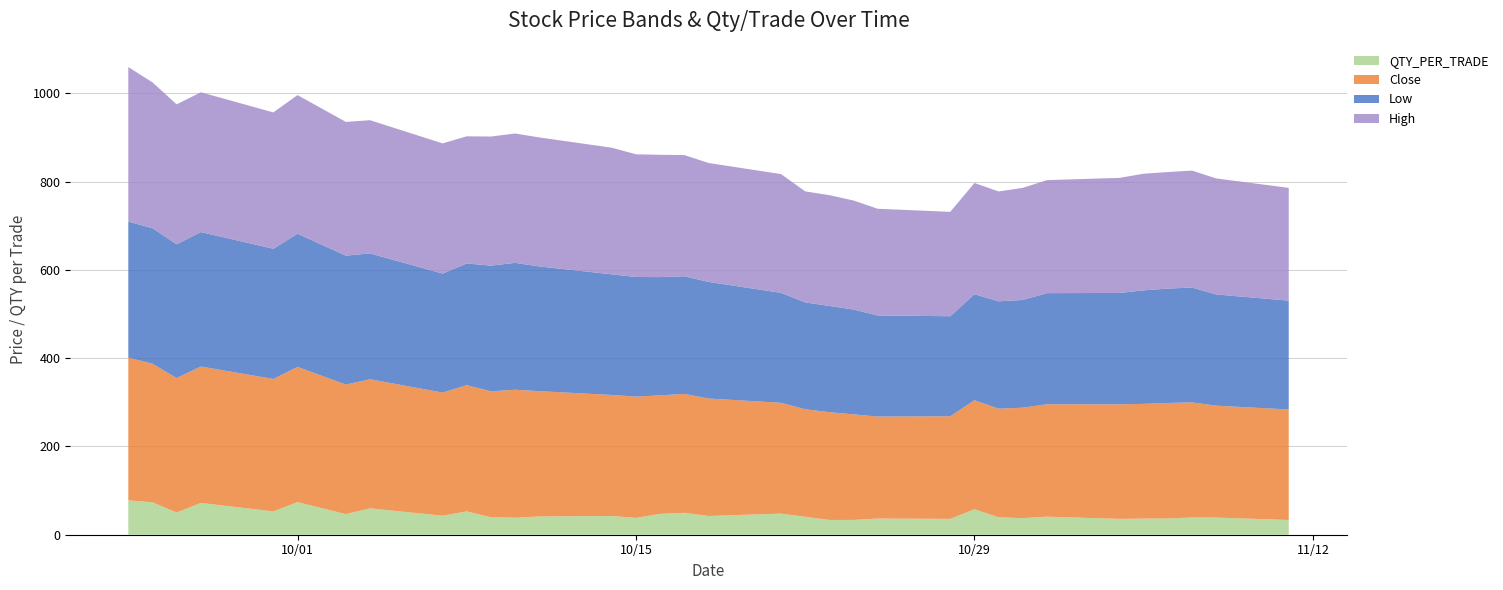

Rank the categories by High value from highest to lowest.

2024-09-24, 2024-09-25, 2024-09-26, 2024-09-27, 2024-10-01, 2024-09-30, 2024-10-03, 2024-10-04, 2024-10-07, 2024-10-10, 2024-10-09, 2024-10-11, 2024-10-08, 2024-10-14, 2024-10-15, 2024-10-16, 2024-10-17, 2024-10-18, 2024-10-21, 2024-11-07, 2024-11-05, 2024-11-06, 2024-11-08, 2024-11-04, 2024-11-01, 2024-11-11, 2024-10-31, 2024-10-29, 2024-10-22, 2024-10-23, 2024-10-30, 2024-10-24, 2024-10-25, 2024-10-28